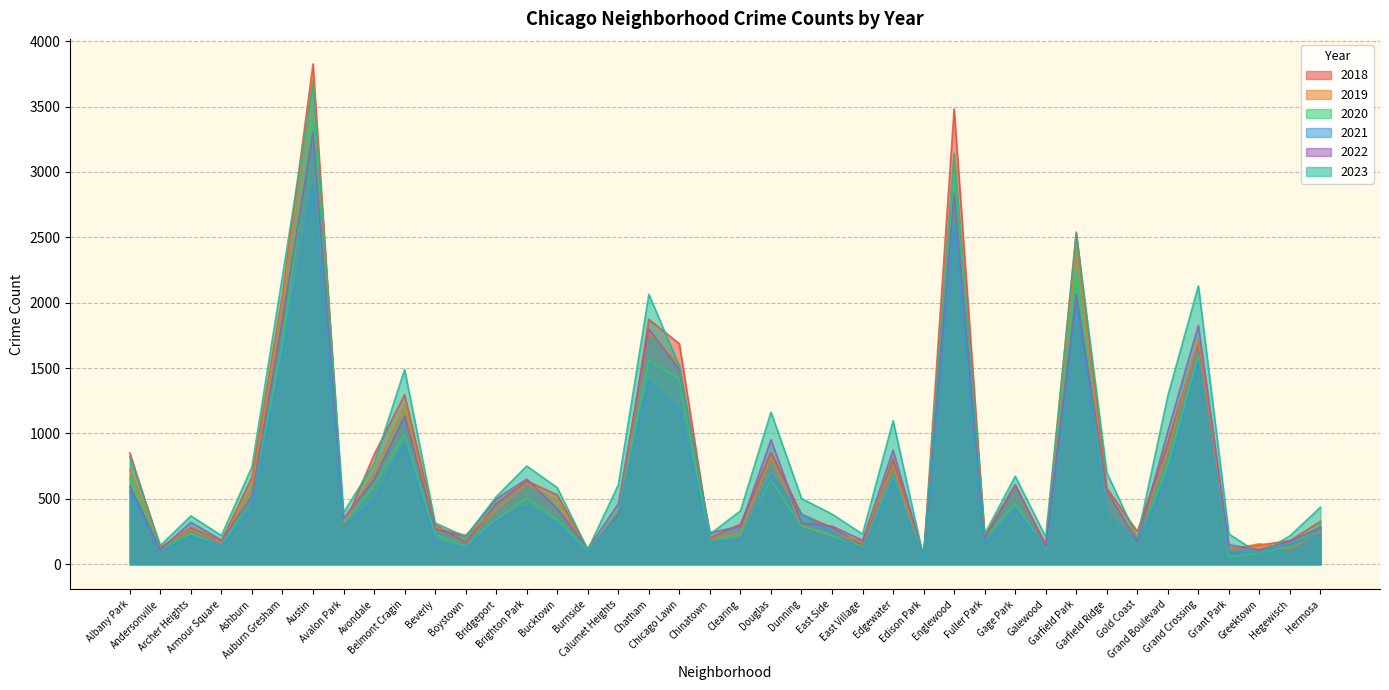

What is the highest value of the 2018 series?

3826